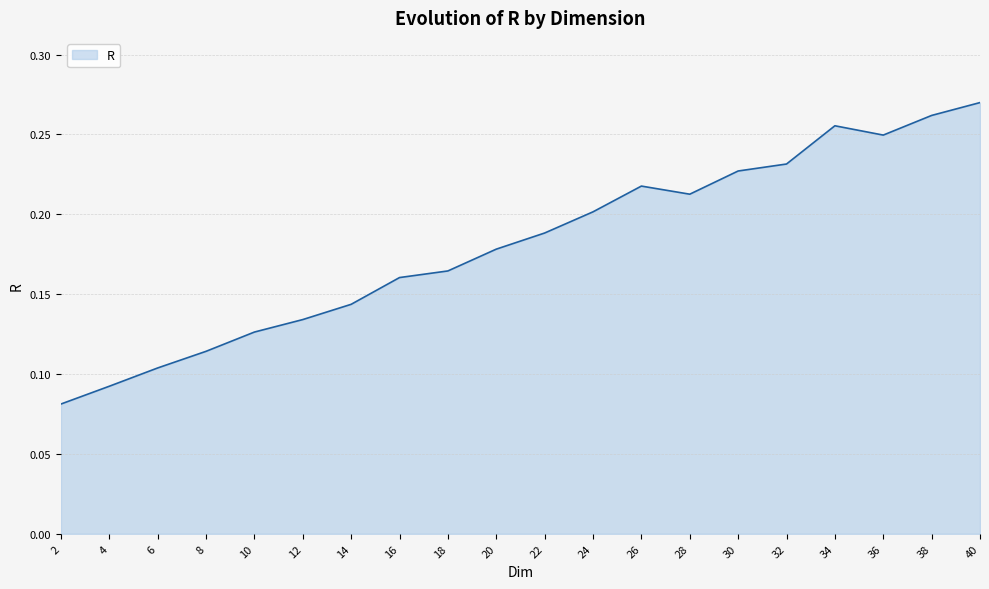

Does the chart have visible grid lines?

Yes